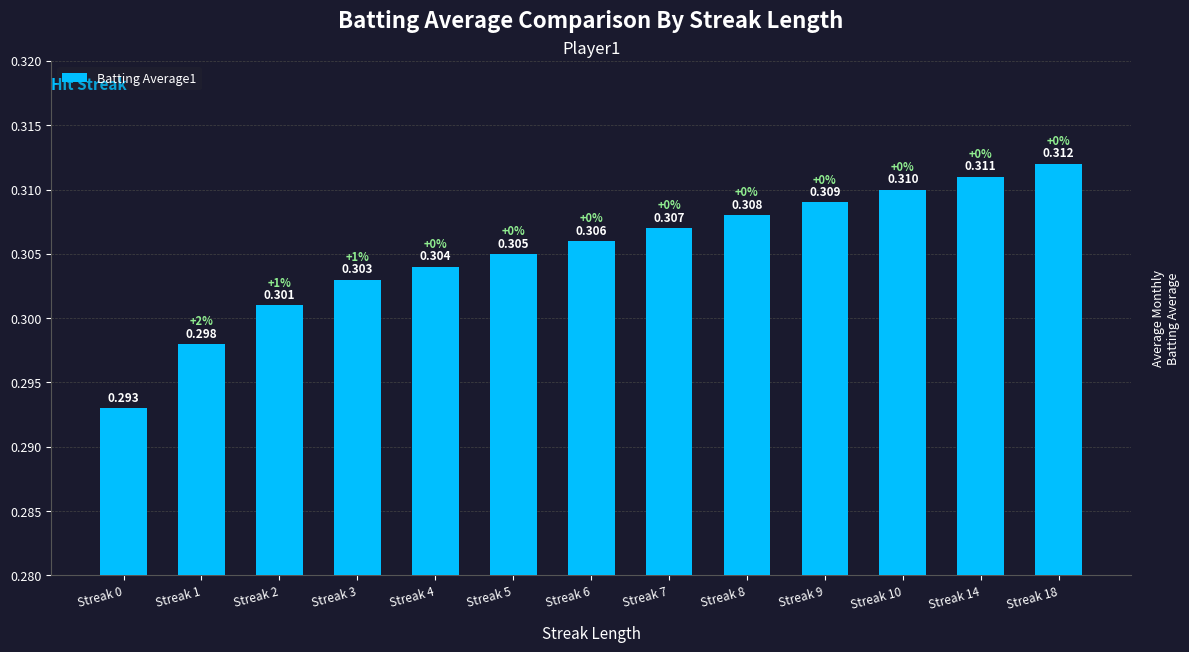

True or false: the data shows 0.3 at Streak 3.

True